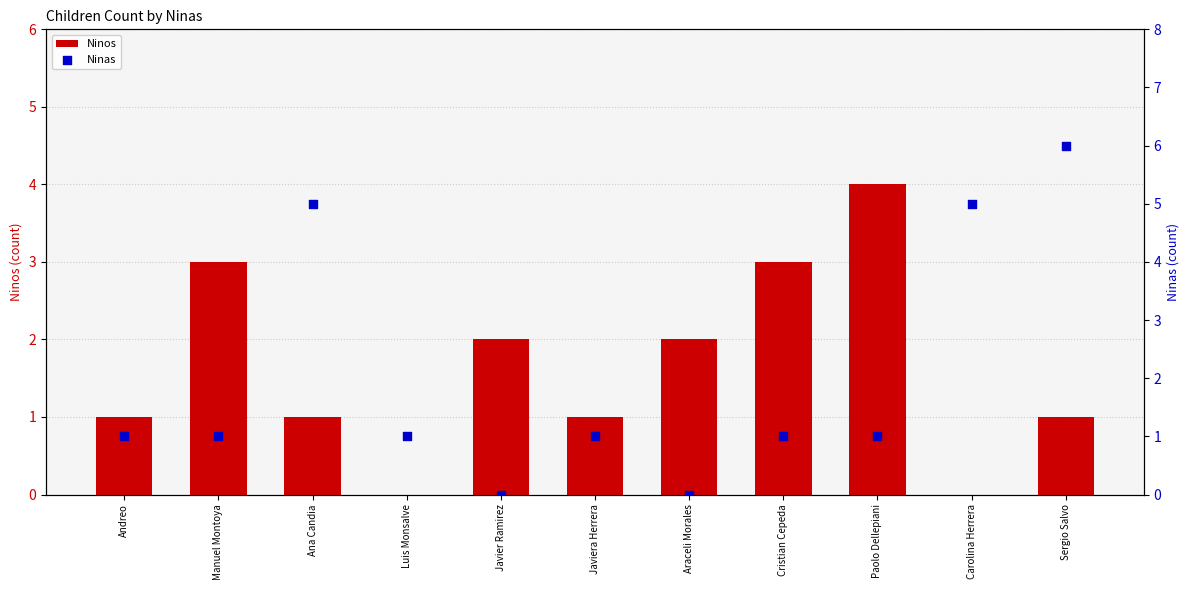

Which series reaches the maximum Y coordinate?

Ninas